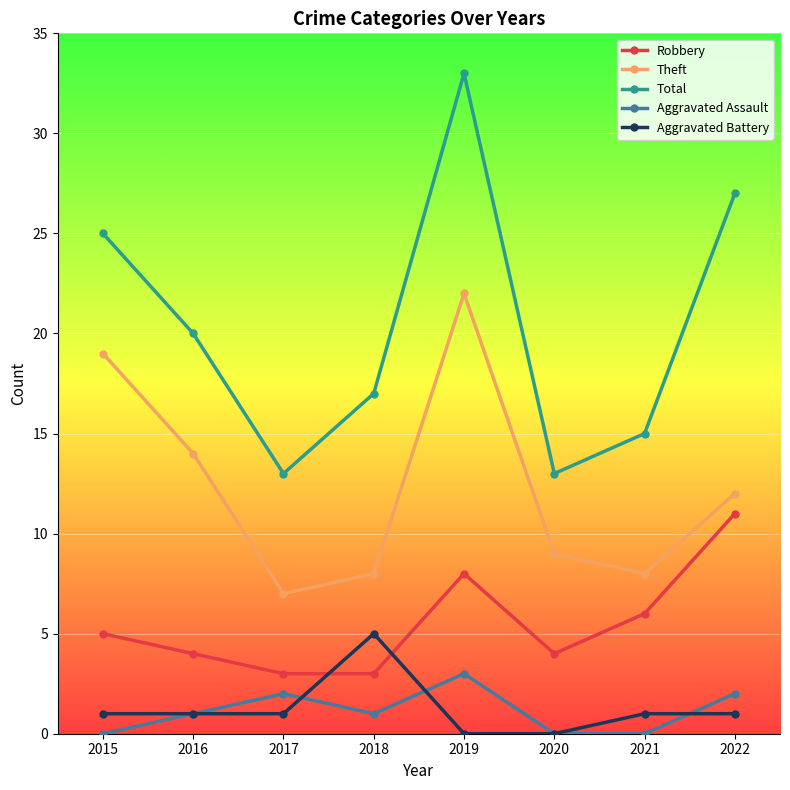

Where is the first local maximum for Theft?

2019